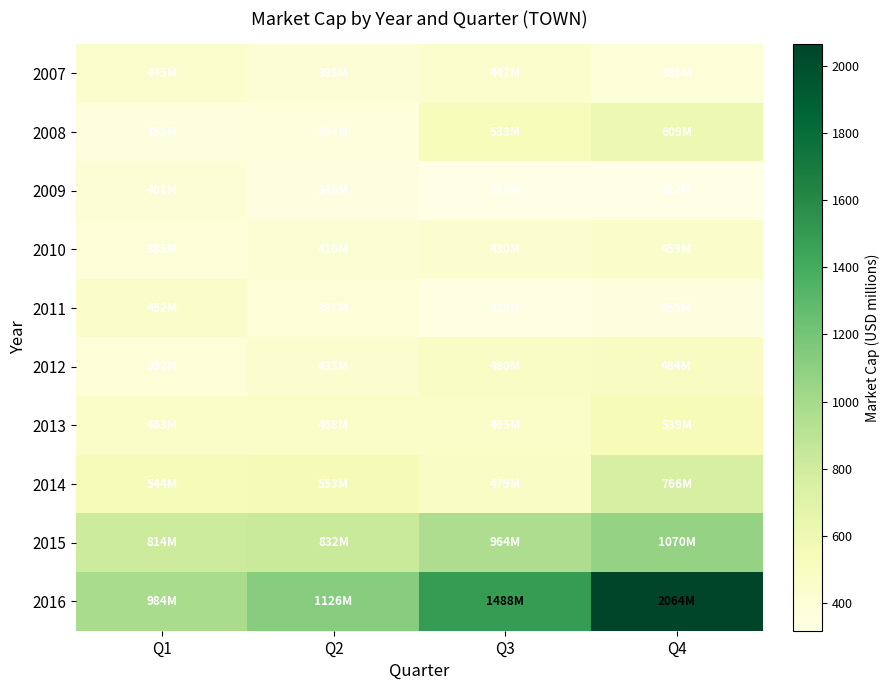

At which category does the chart reach its minimum across all series?

Q3